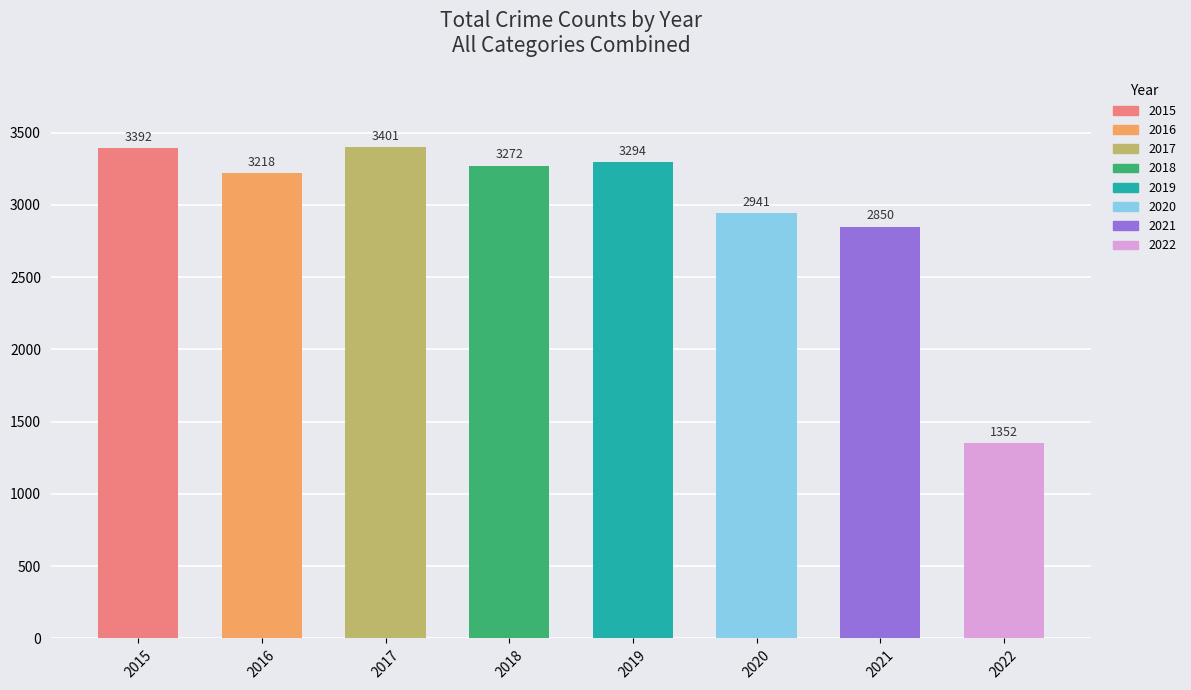

What is the change in value from 2016 to 2019?

+76